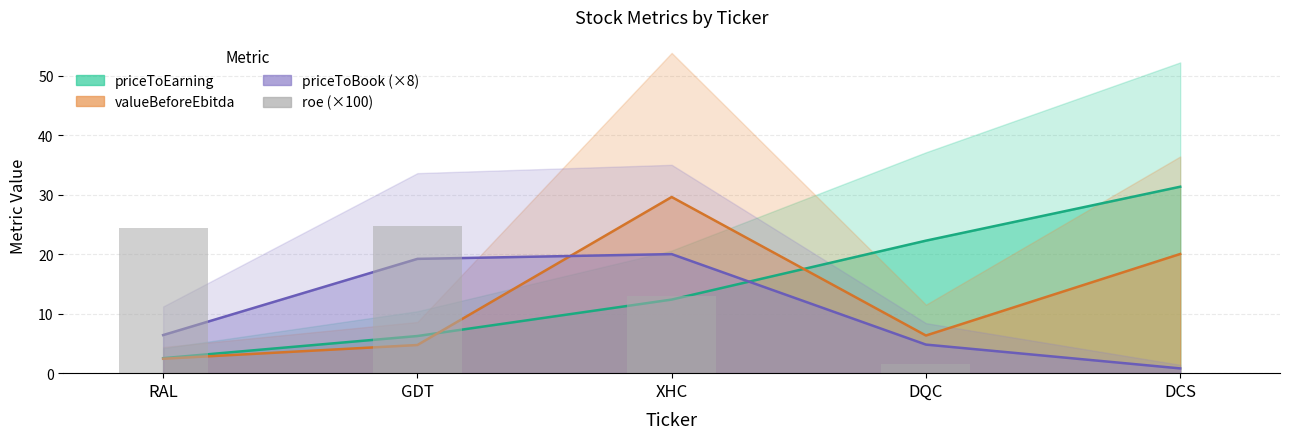

Rank the series at DCS from lowest to highest value.

roe (×100), priceToBook (×8), valueBeforeEbitda, priceToEarning